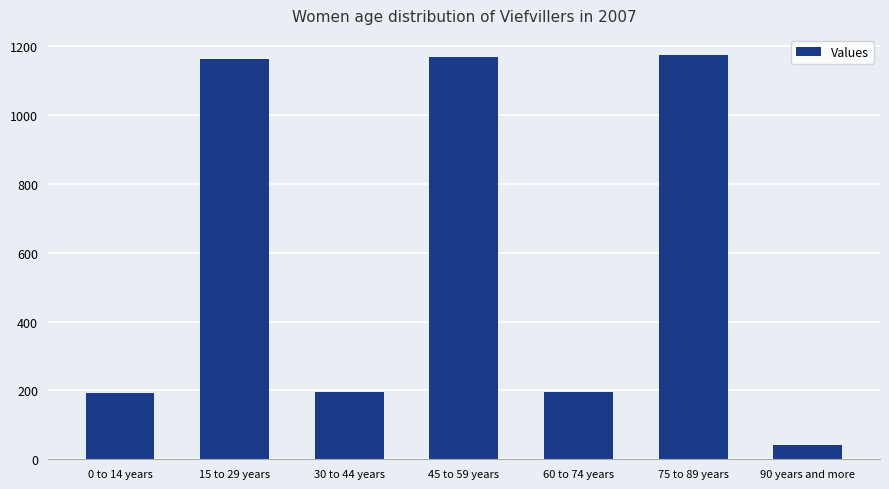

Which has a higher value, 0 to 14 years or 75 to 89 years?

75 to 89 years